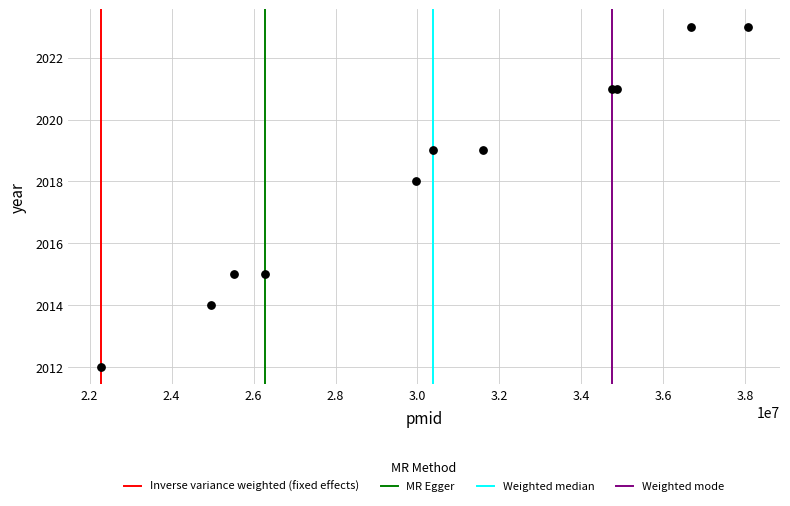

What Y value in the scatter plot is closest to 2017?

2018